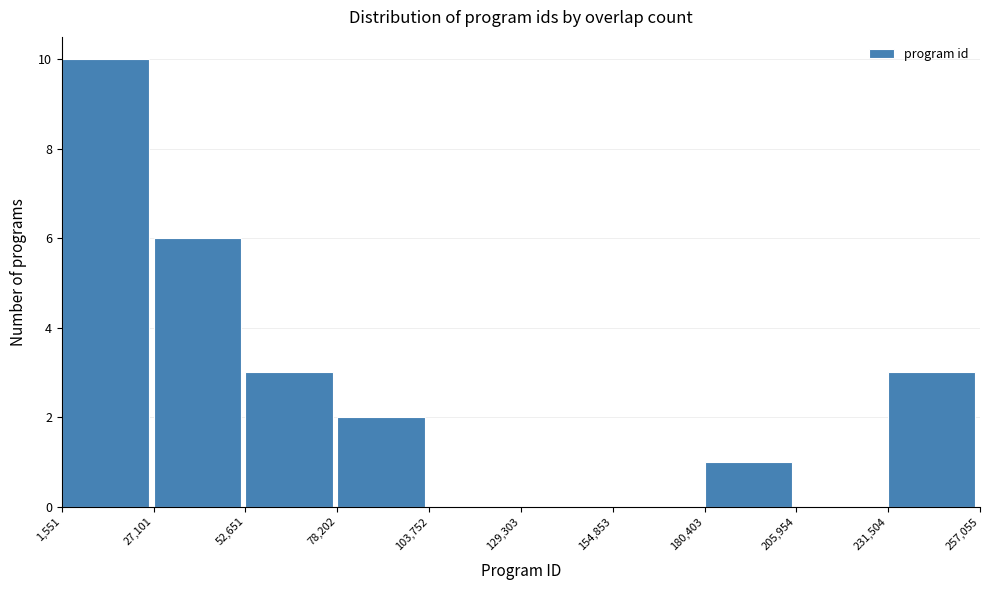

Reading left to right, transcribe this chart: for each bar, give the range it covers on the x-axis and its height. The values are not printed on the chart, so give them approximately, as read against the axis.

1,551 to 27,101: 10
27,101 to 52,651: 6
52,651 to 78,202: 3
78,202 to 103,752: 2
103,752 to 129,303: 0
129,303 to 154,853: 0
154,853 to 180,403: 0
180,403 to 205,954: 1
205,954 to 231,504: 0
231,504 to 257,055: 3